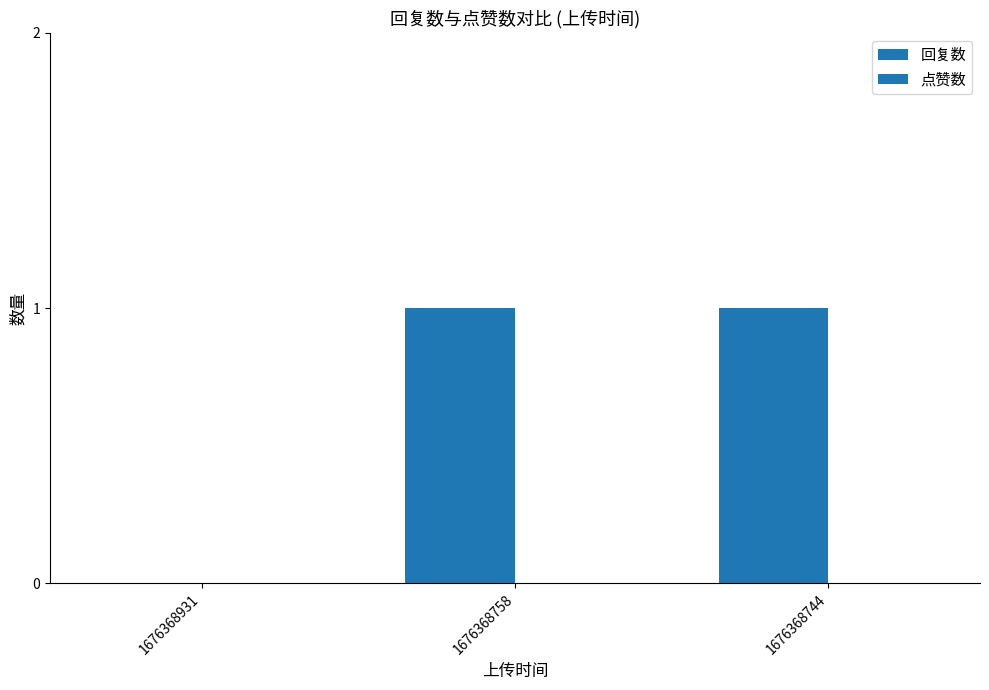

How many values are above zero?

2